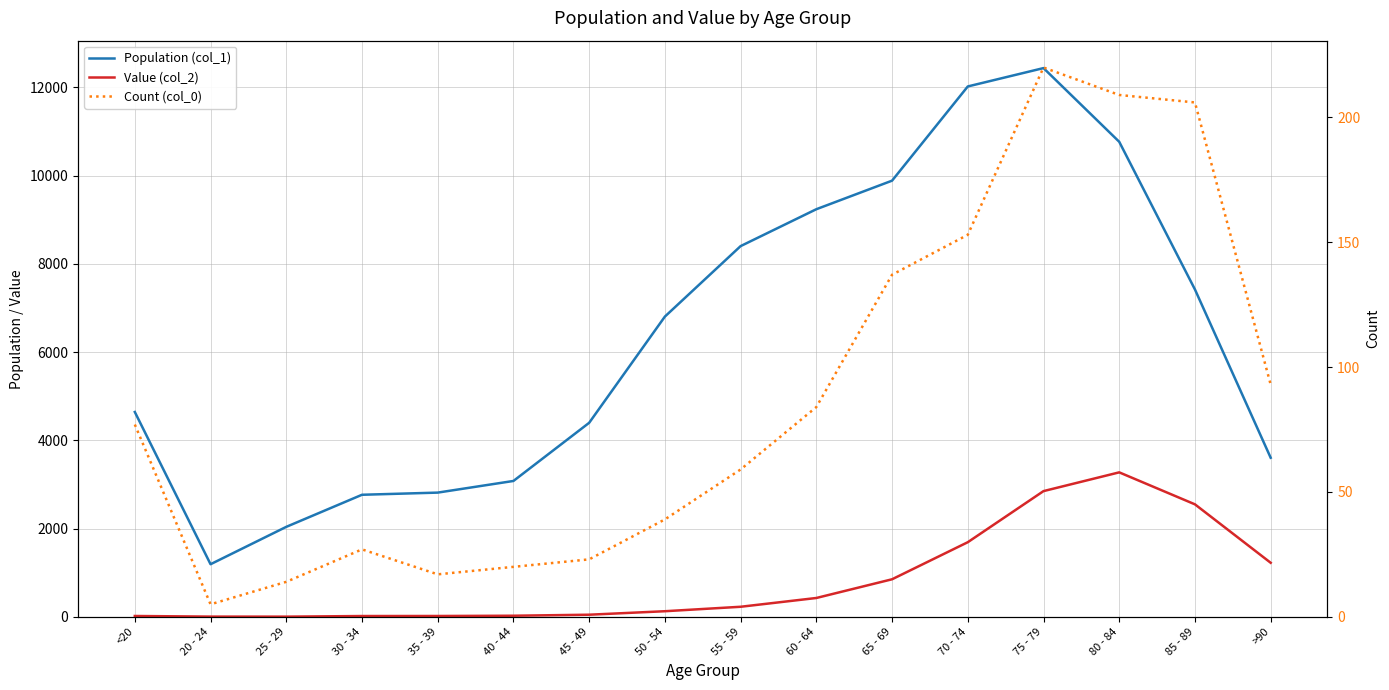

How many interior local peaks does the Population (col_1) series have?

1